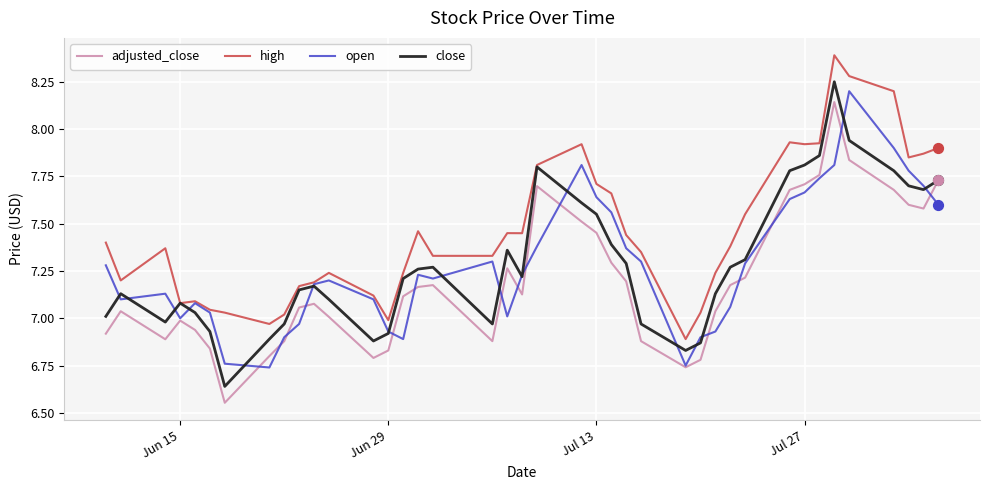

Which series has the widest spread of values?

close